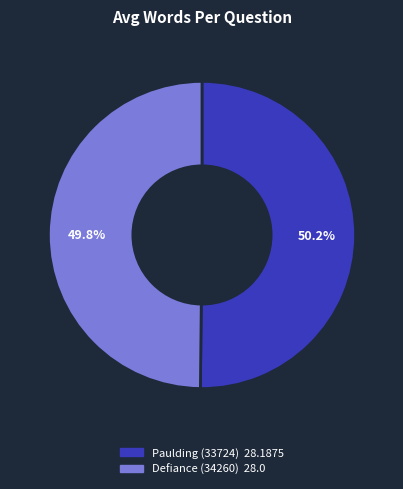

Approximately how many times larger is the value at Defiance (34260) compared to Paulding (33724)?

1.0